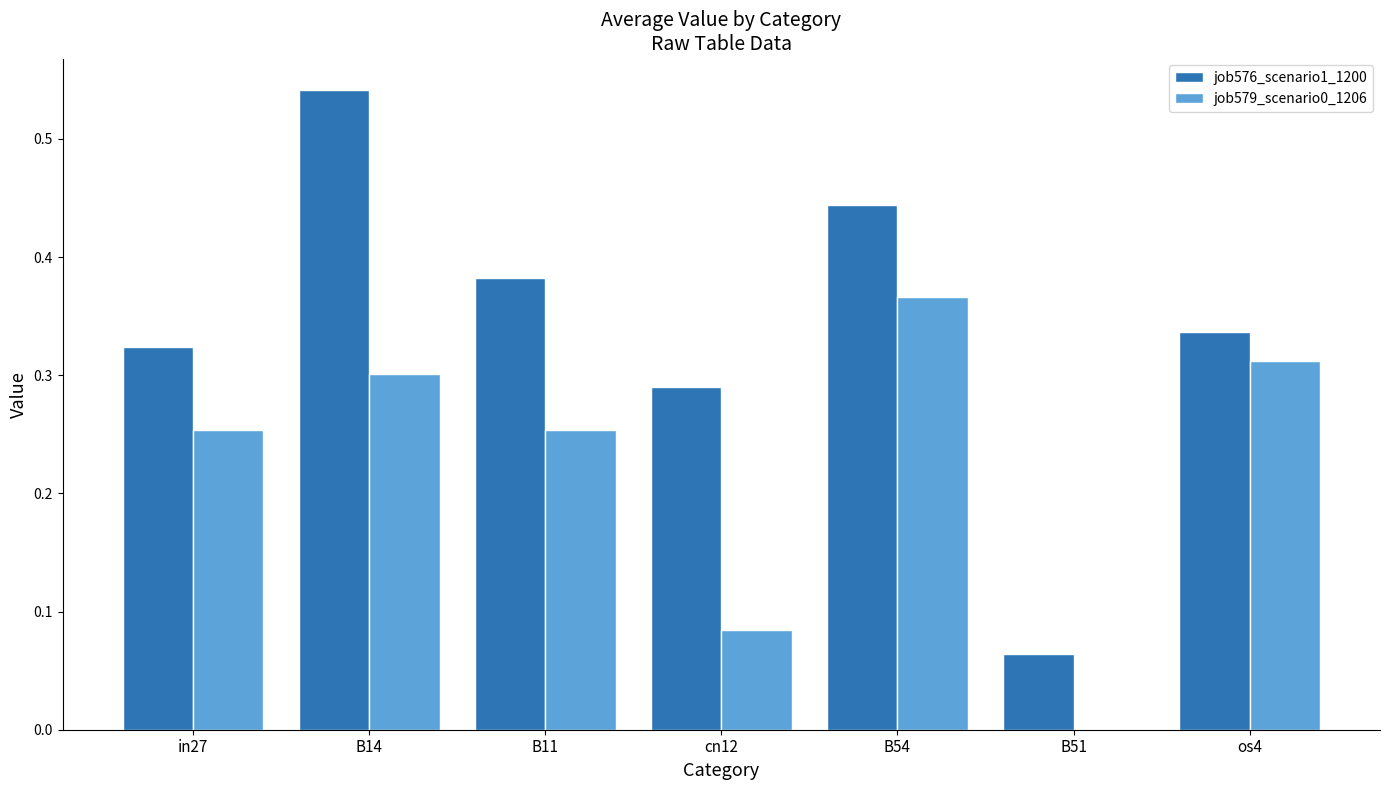

The job576_scenario1_1200 series shows 0.6 at in27. True or false?

False